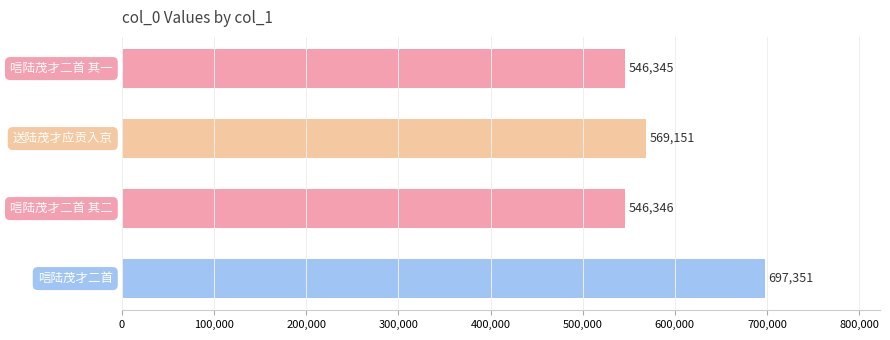

What is the greatest value displayed?

697351